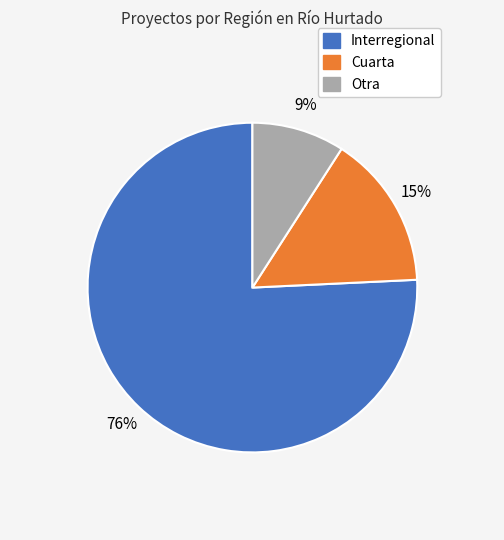

Is there any slice that represents more than half of the pie?

Yes